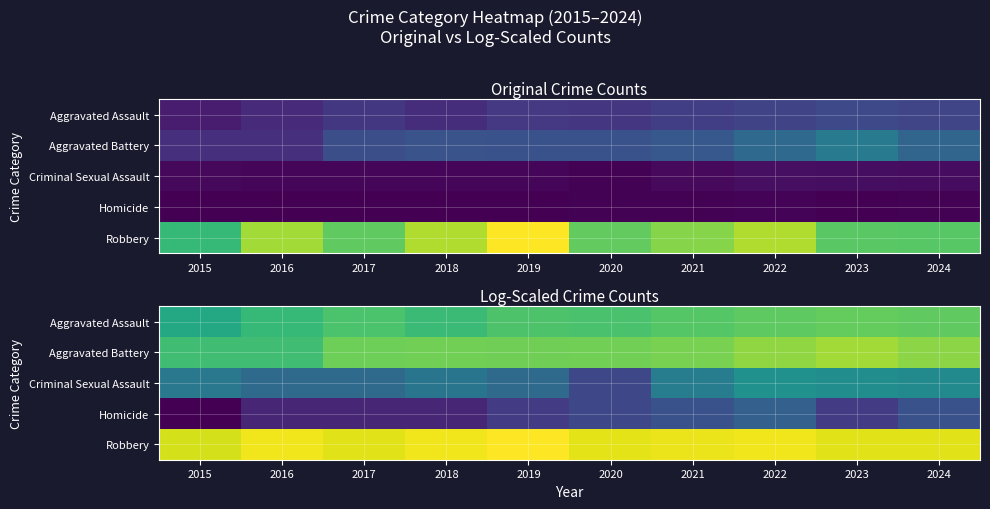

At which category does the chart reach its peak across all series?

2019